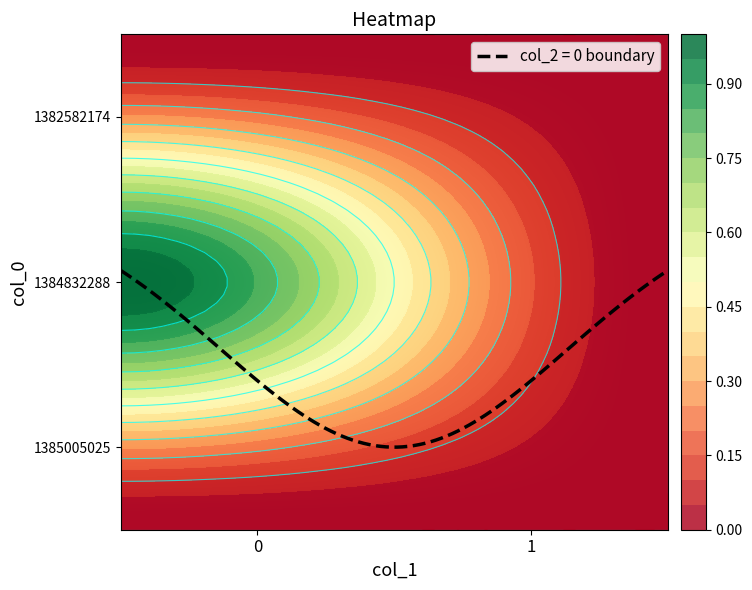

What is the total value across all series at 0?

1